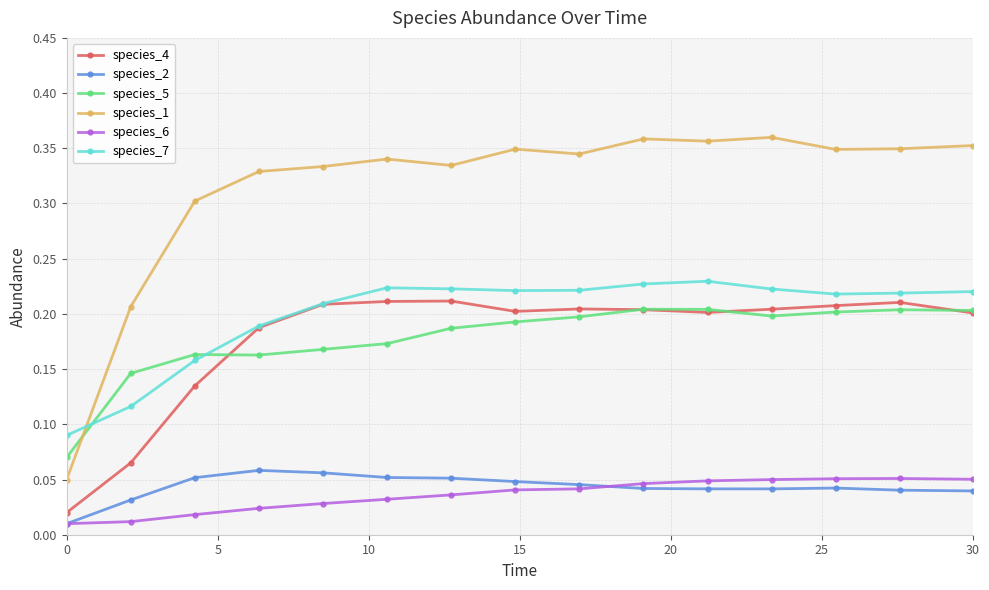

Which series has the largest range (max minus min)?

species_1